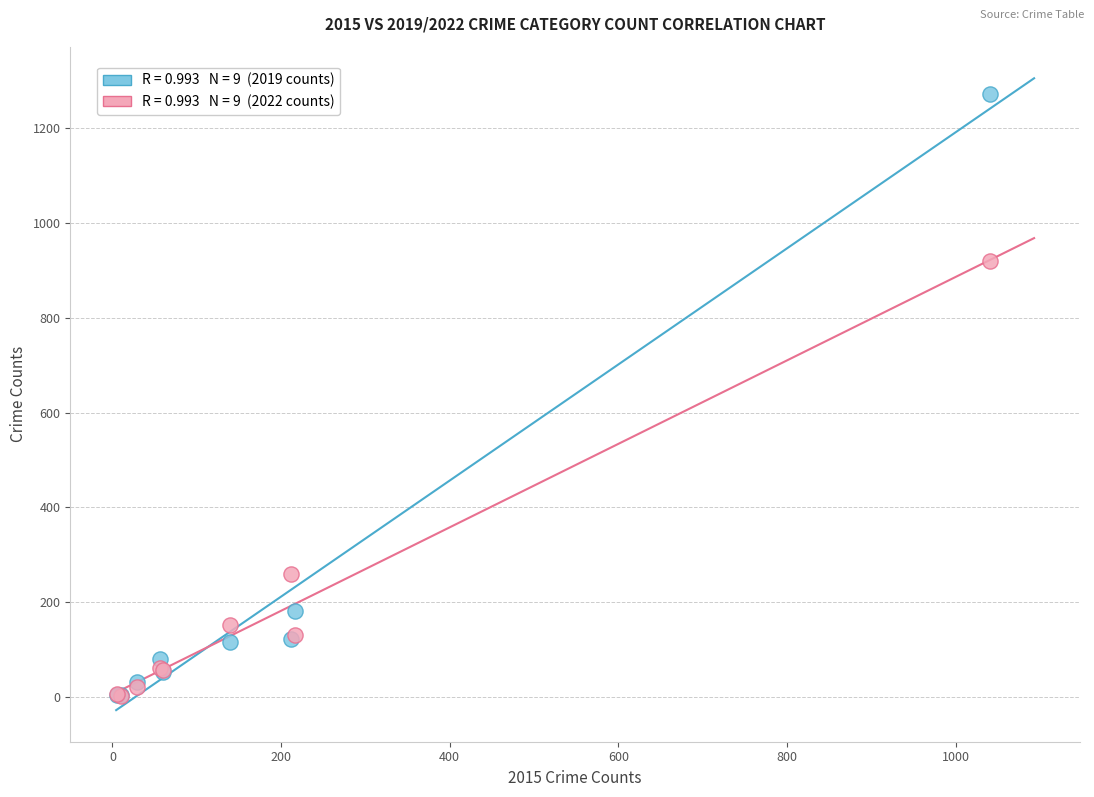

Across all series, what Y value is closest to 637?

920